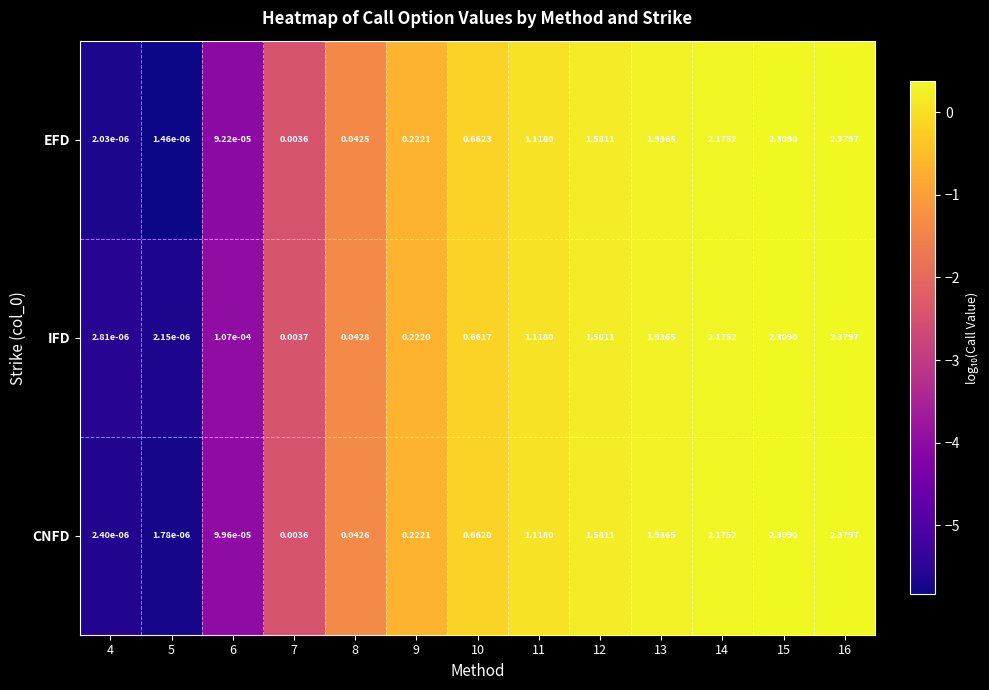

Which series has the largest total across all categories?

EFD